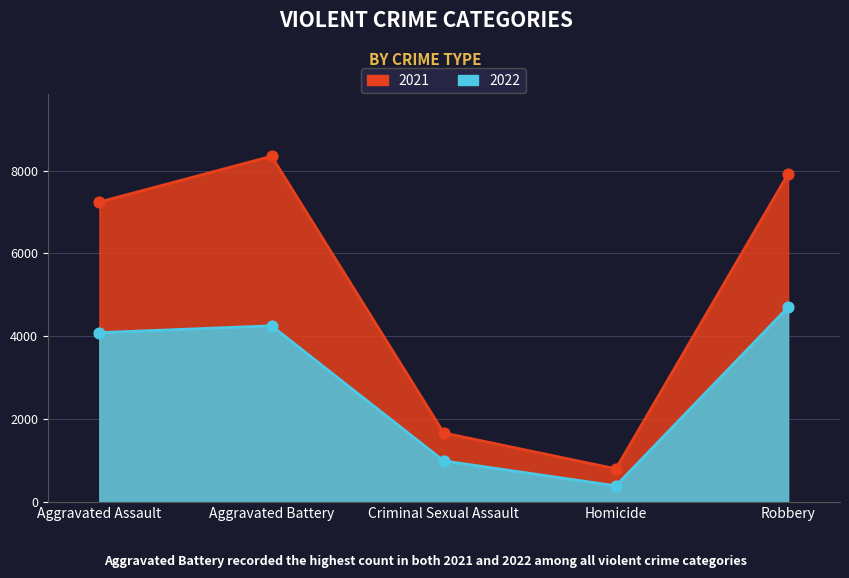

Is the value of 2021 at Robbery greater than the value of 2022 at Homicide?

Yes